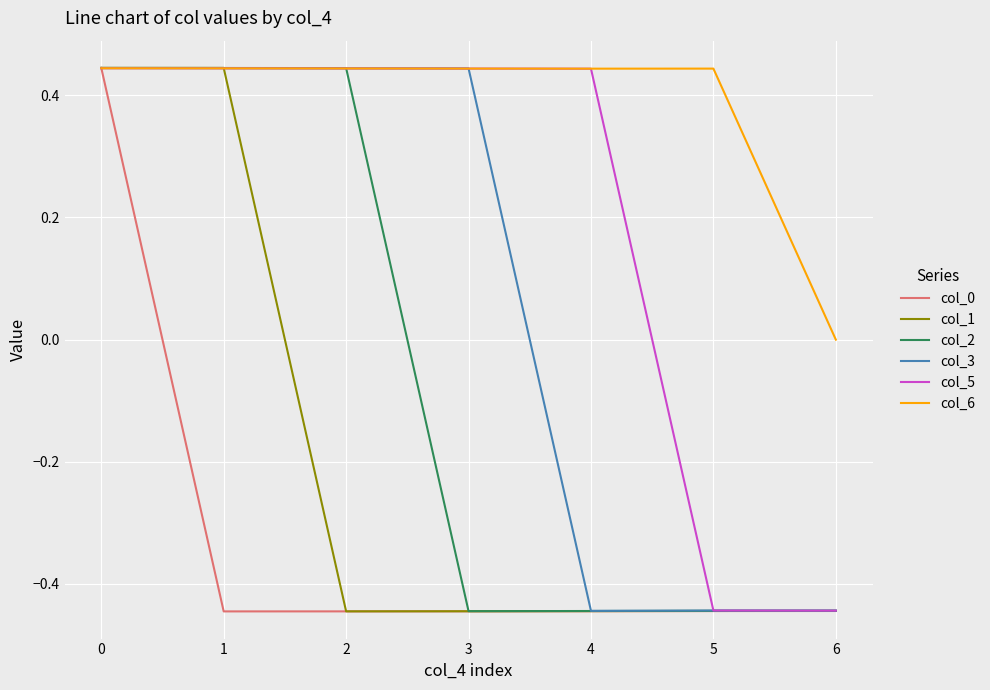

The value of col_5 at 3 is 0.7. True or false?

False